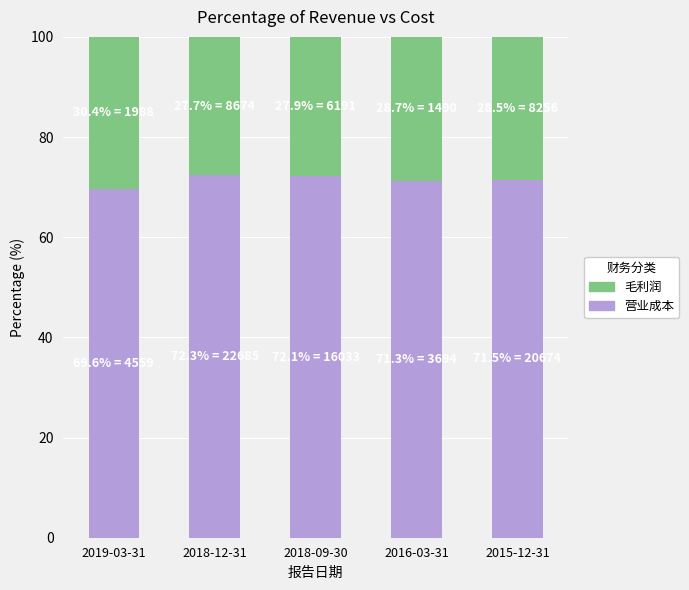

What is the minimum value for 营业成本?

69.6